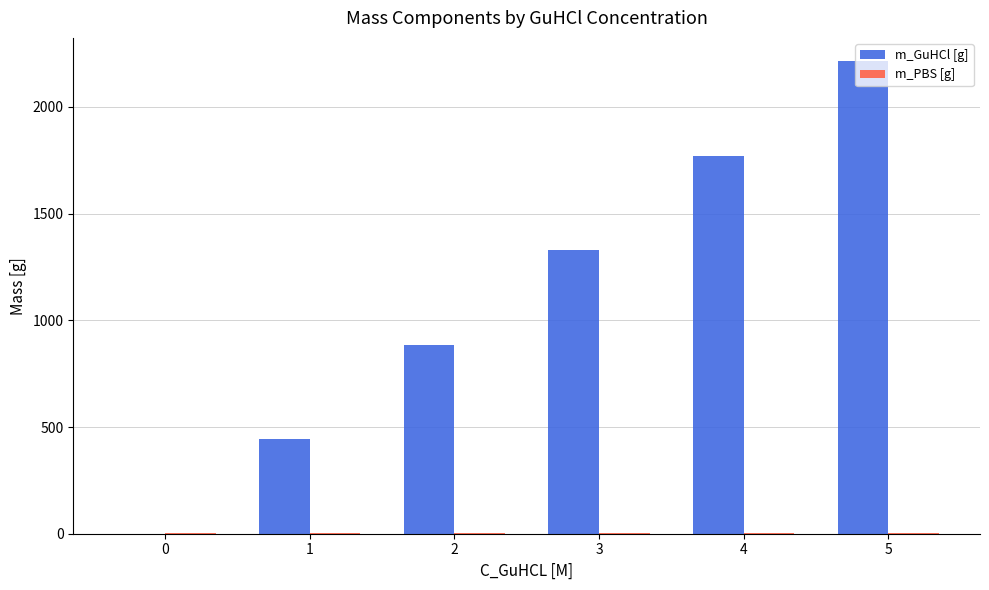

The value of m_GuHCl [g] at 2 is 885.0. True or false?

True